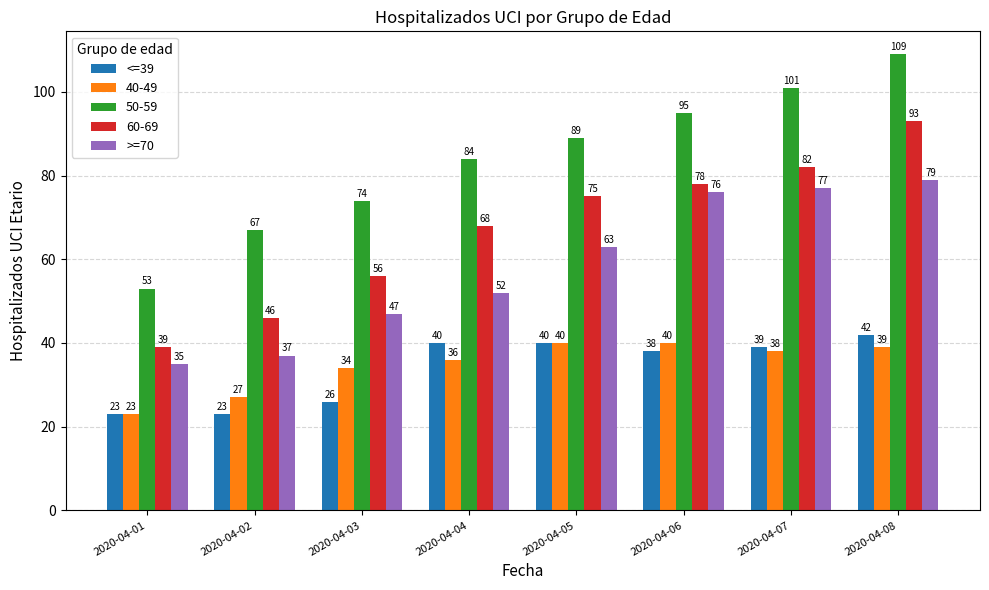

What is the difference between the maximum and minimum values in the <=39 series?

19